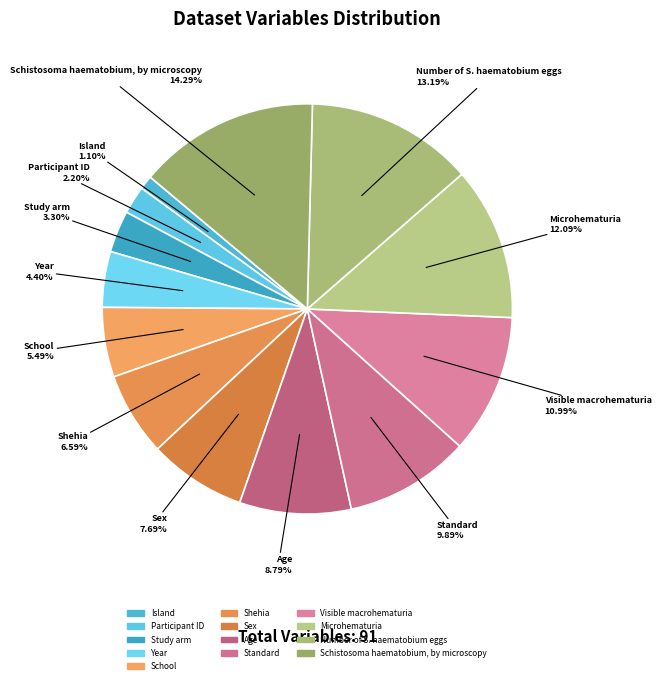

Do Schistosoma haematobium, by microscopy and Number of S. haematobium eggs together represent more than half of the pie?

No